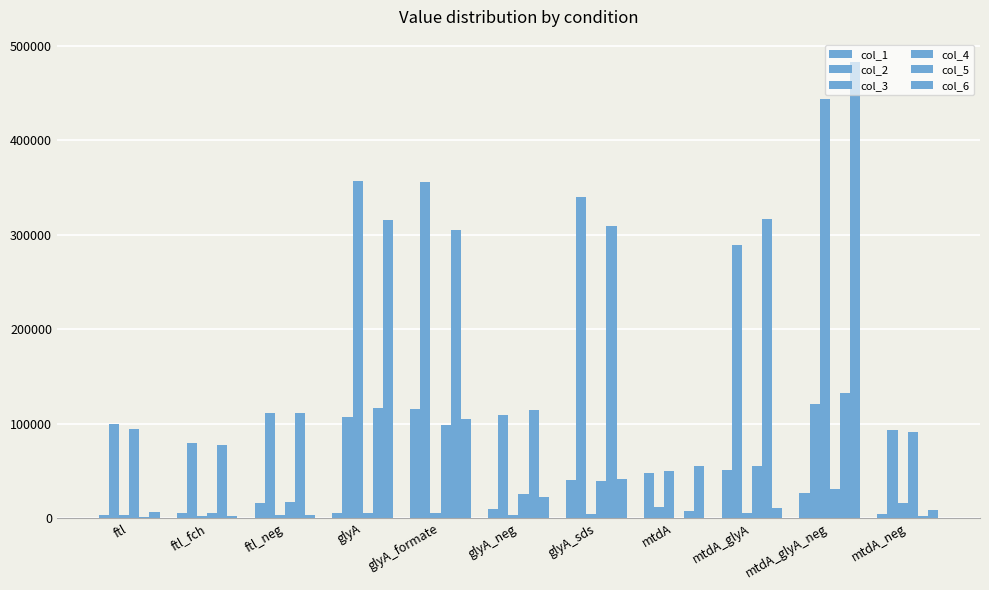

What is the greatest value displayed?

482272.5